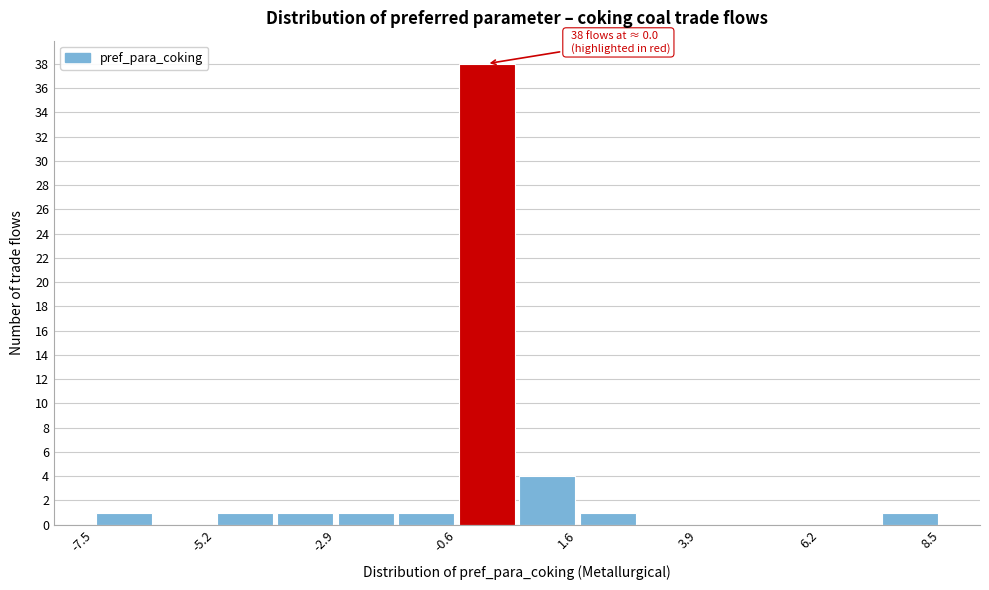

Read against the x-axis, roughly where is the centre of the tallest bar?

0.0